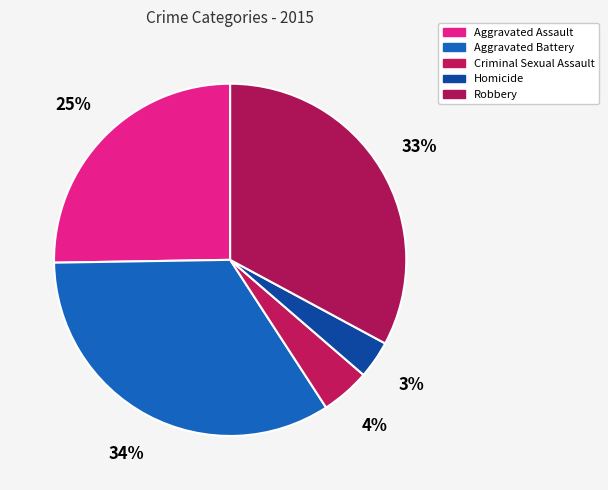

How many slices are in this pie chart?

5